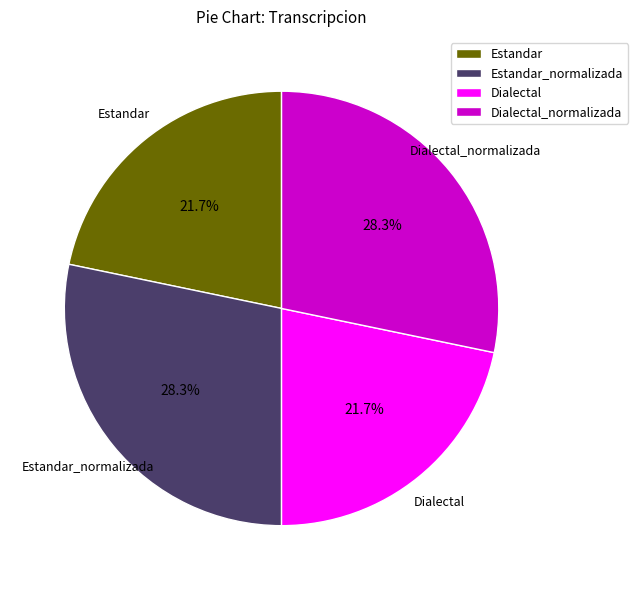

Count the number of slices in the pie.

4